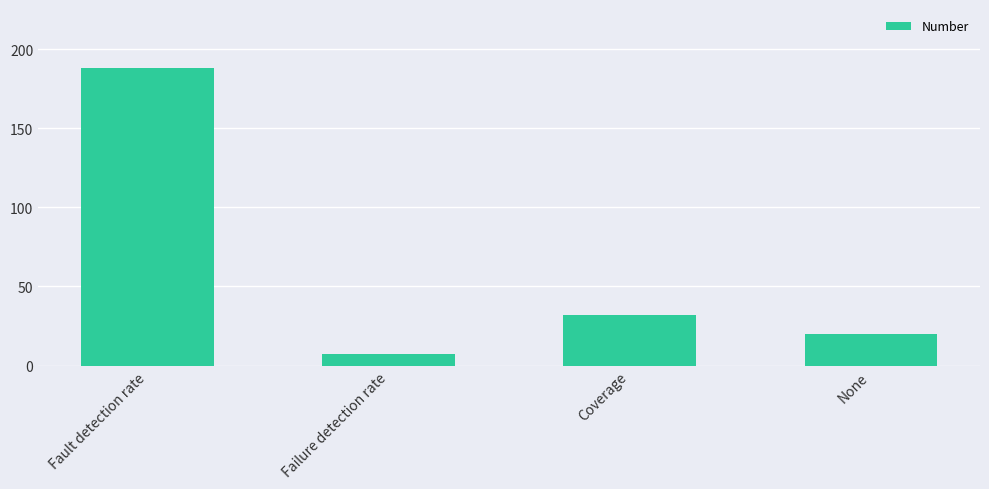

What is the label of the 3rd bar from the left?

Coverage